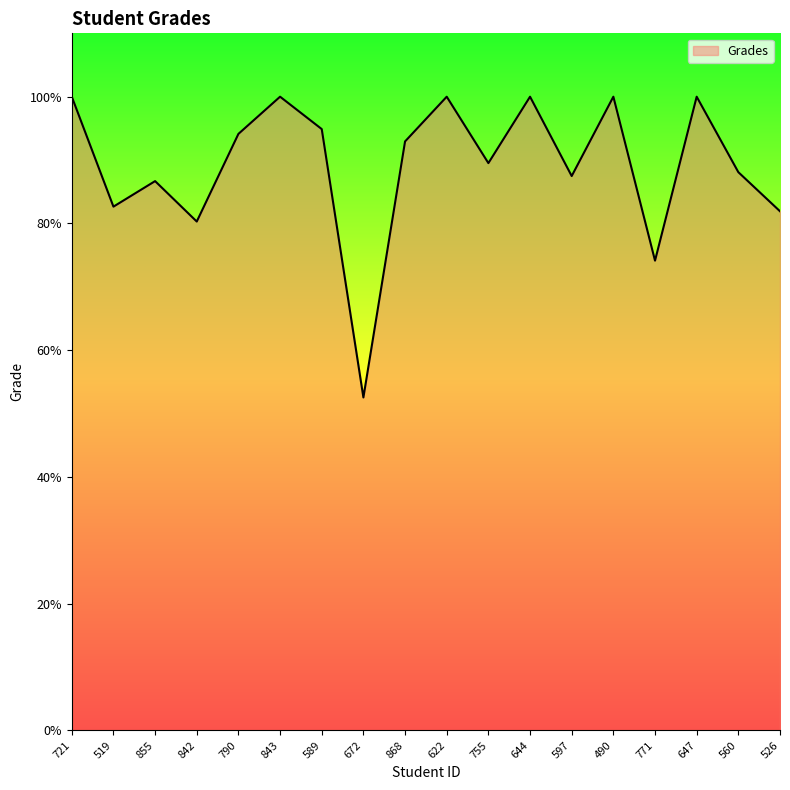

What is the minimum value shown in the chart?

52.5